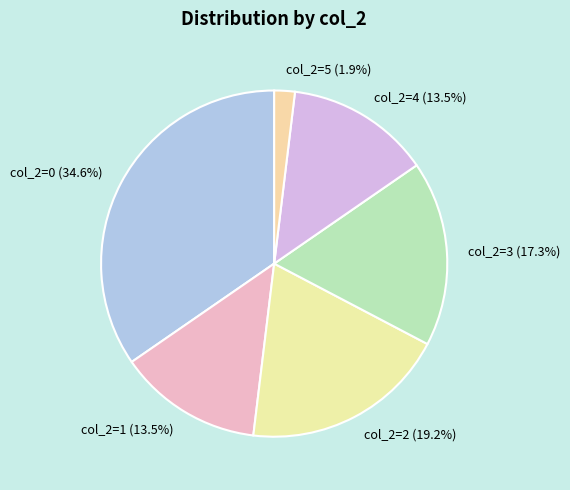

How much of the chart is everything except col_2=1 (13.5%)?

86.5%